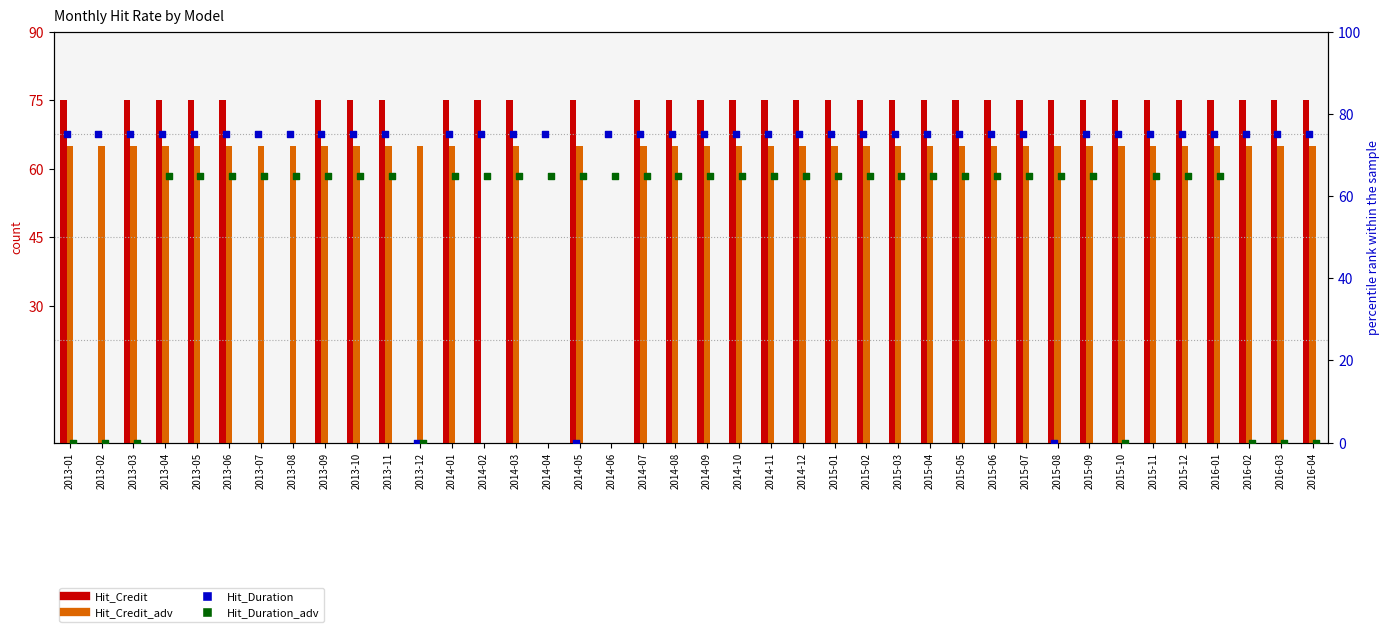

Which series has the widest spread of Y values?

Hit_Credit